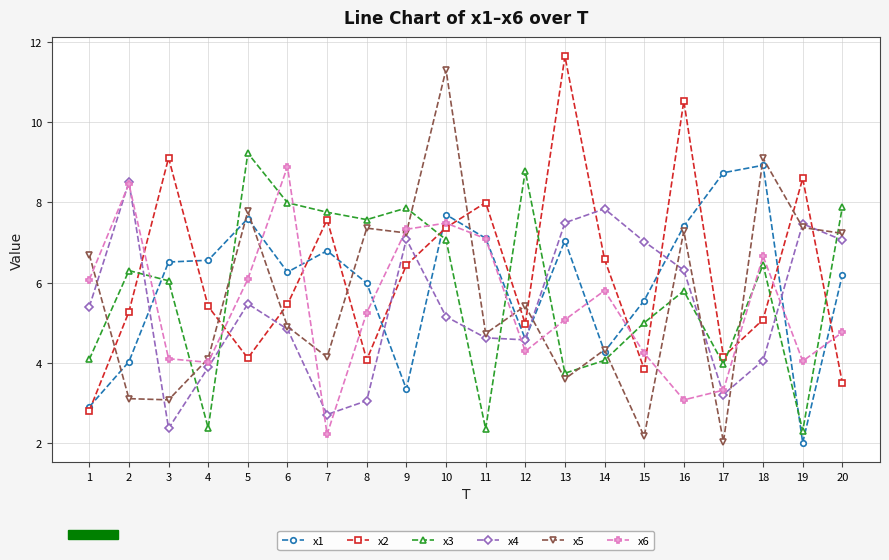

What is the maximum value shown in the chart?

11.6